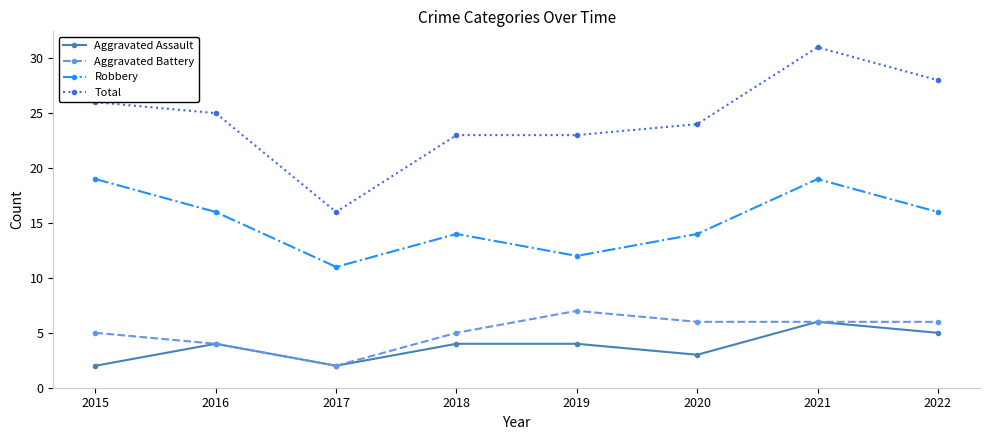

Count the number of data series in this chart.

4